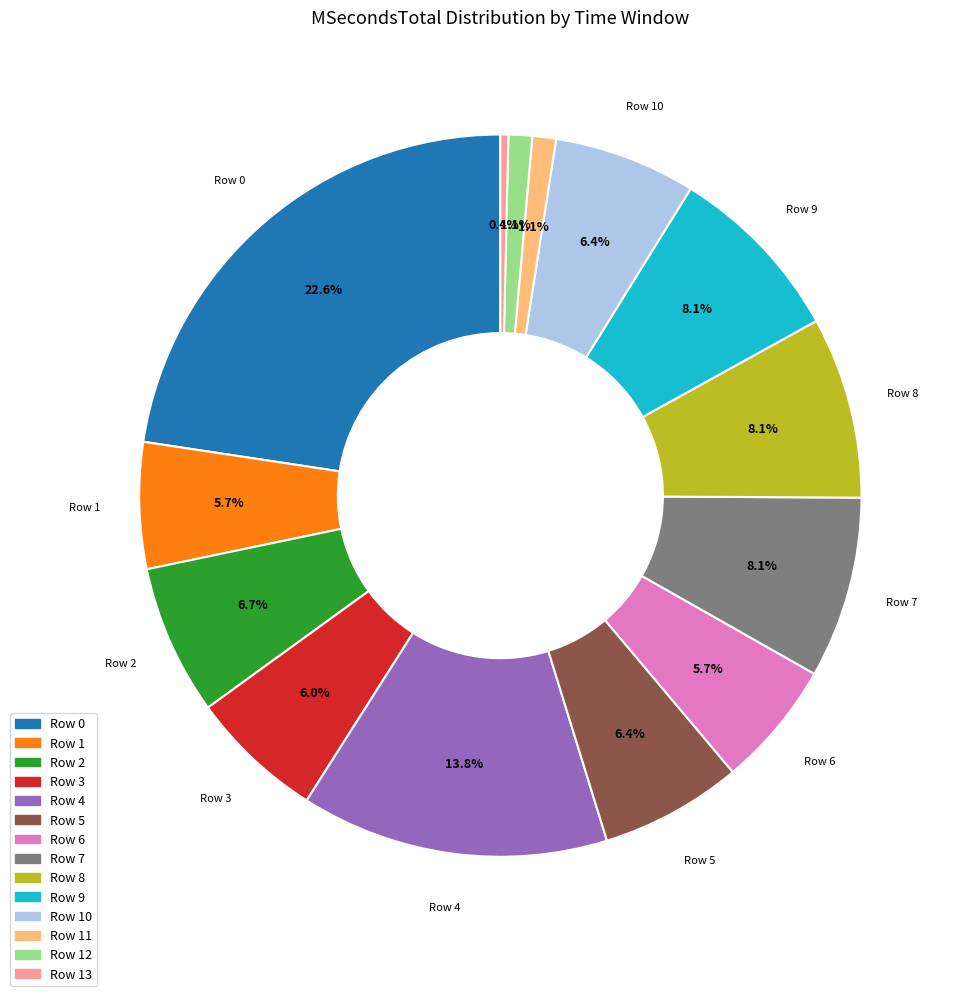

Is there a majority slice in this chart?

No